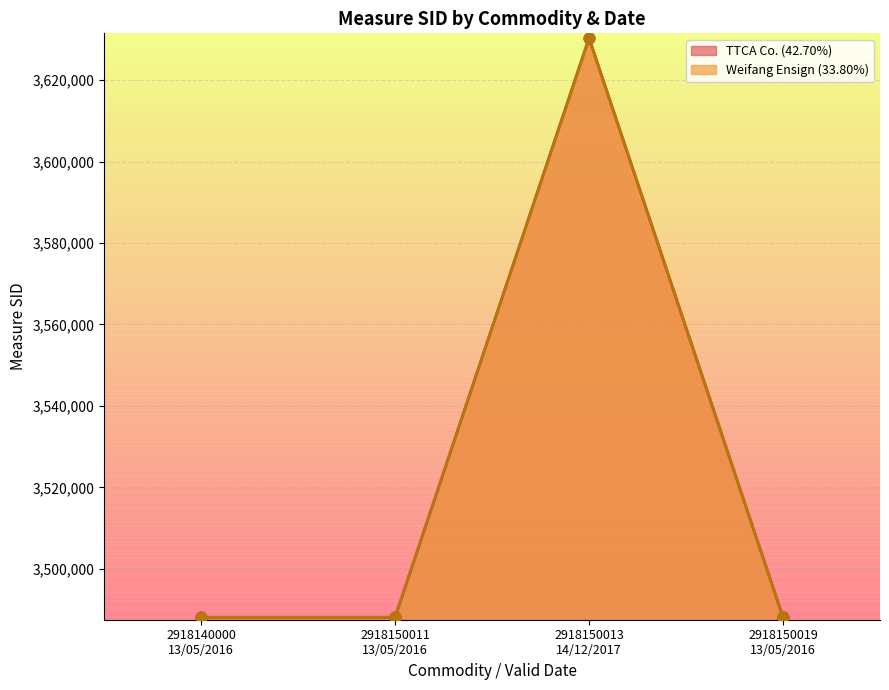

At which category is the sum across all series the highest?

2918150013
14/12/2017